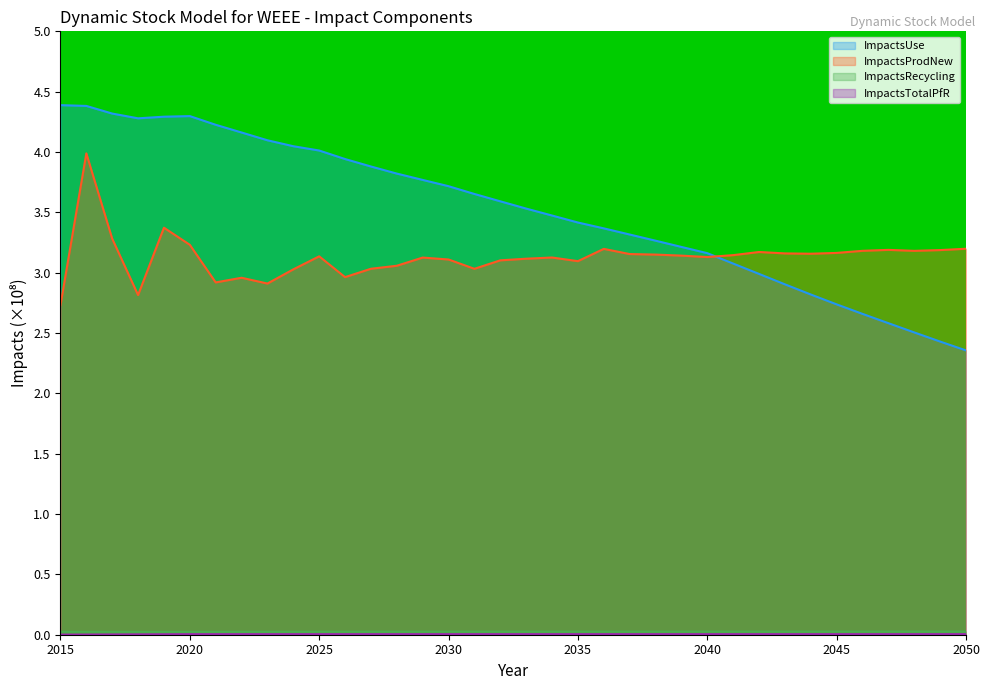

Is the value of ImpactsTotalPfR at 2049 greater than the value of ImpactsRecycling at 2030?

No